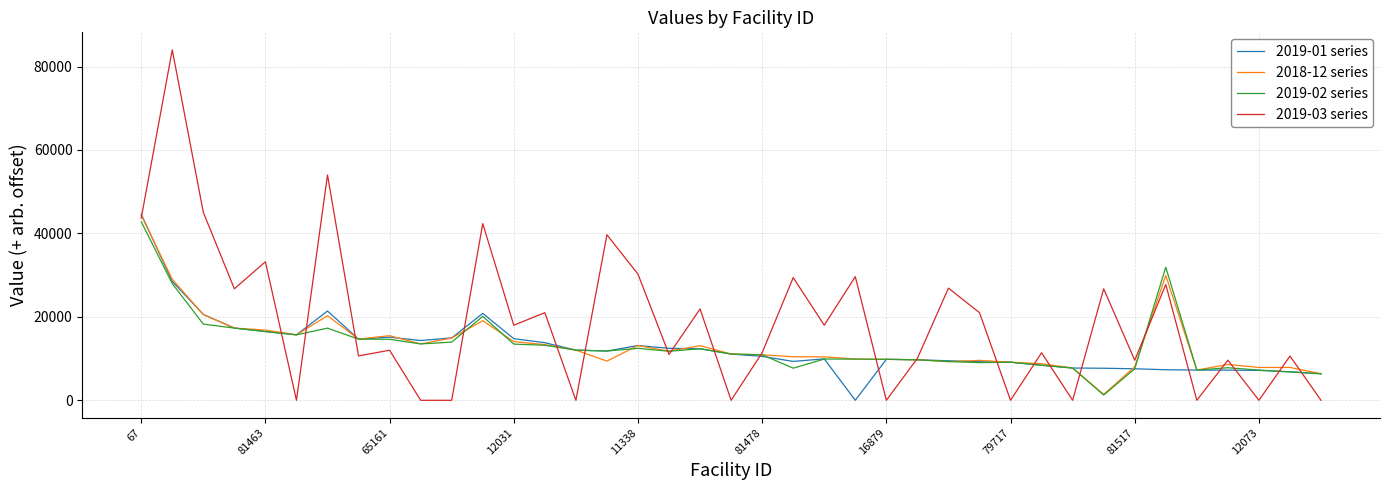

At how many categories does at least one series exceed 1679?

39